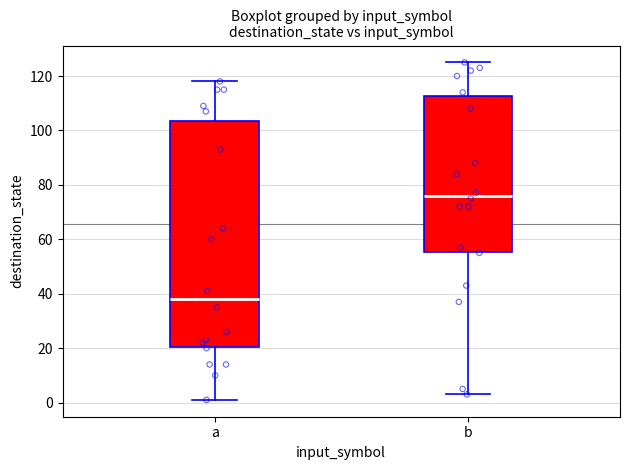

Reading left to right, read every box against the y-axis: the position of its median line, the range the box covers, and the ends of its whiskers. The values are not printed on the chart, so give them approximately, as read against the axis.

a: median 38, box 20 to 104, whiskers 2 to 118
b: median 76, box 56 to 112, whiskers 4 to 126